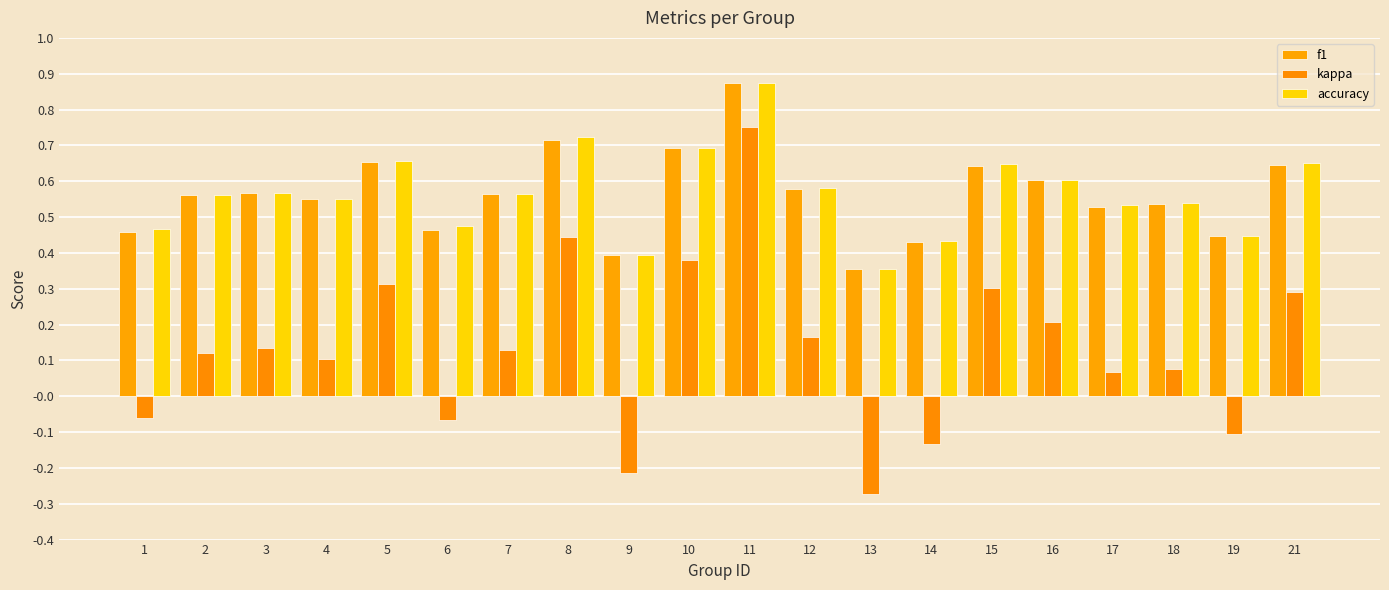

At how many categories does at least one series exceed 0?

20